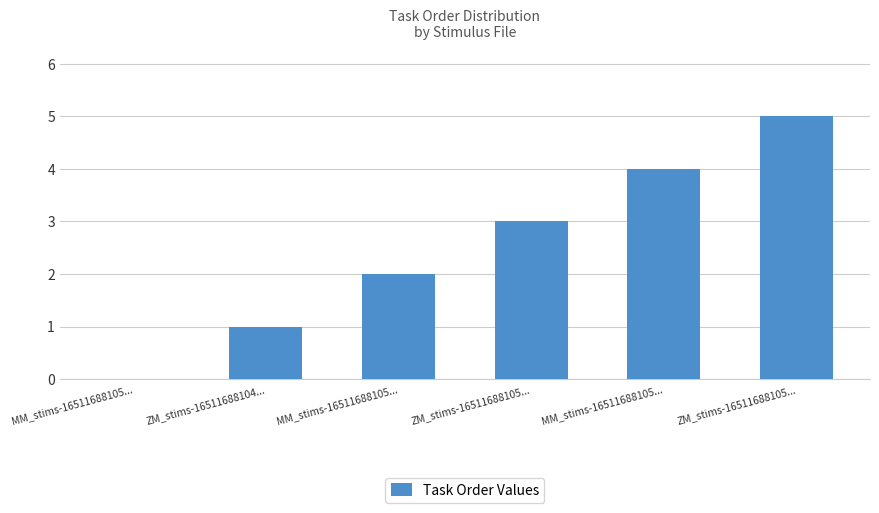

The value at ZM_stims-16511688105... is 5. True or false?

True